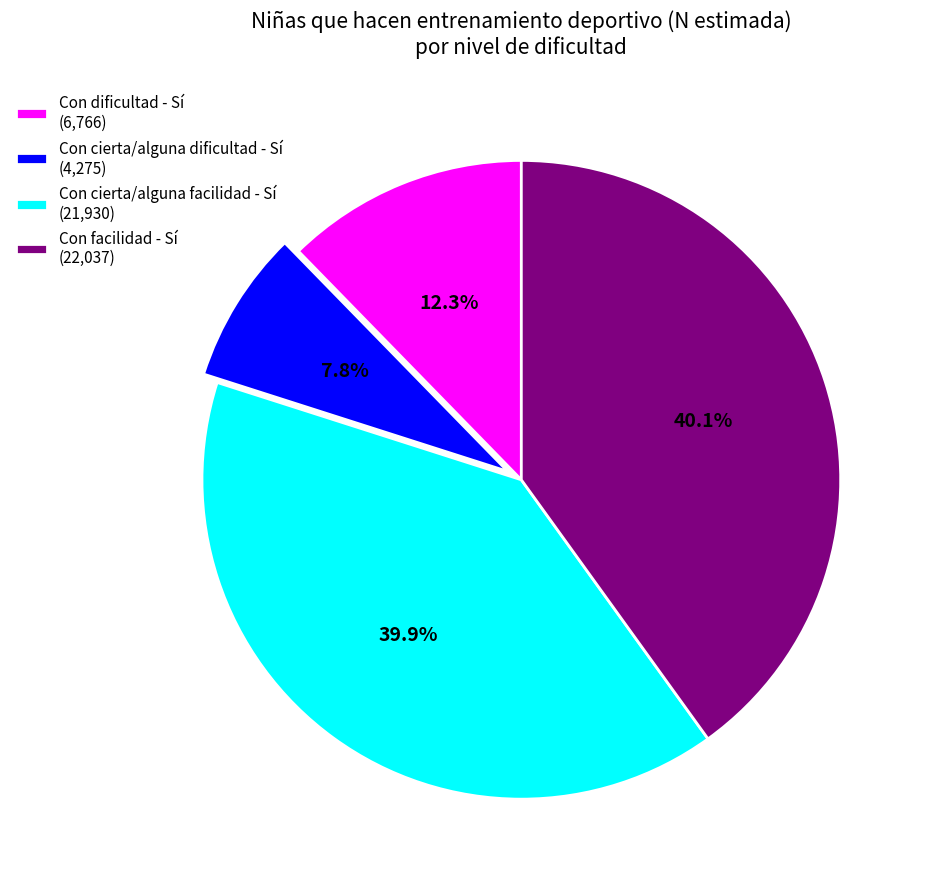

Between Con cierta/alguna dificultad - Sí and Con facilidad - Sí, which is larger?

Con facilidad - Sí